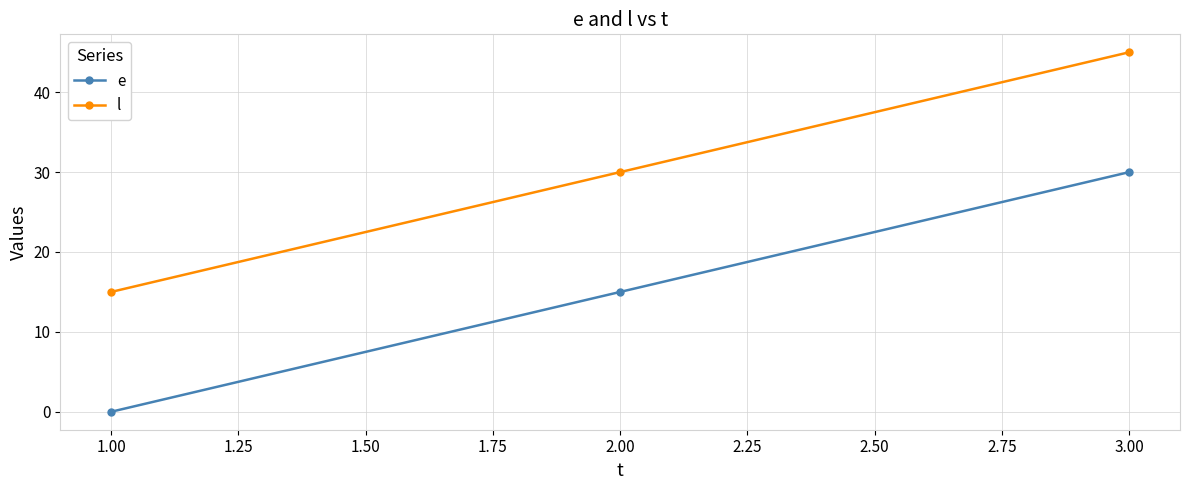

Where is l nearest to the value 30?

2.00